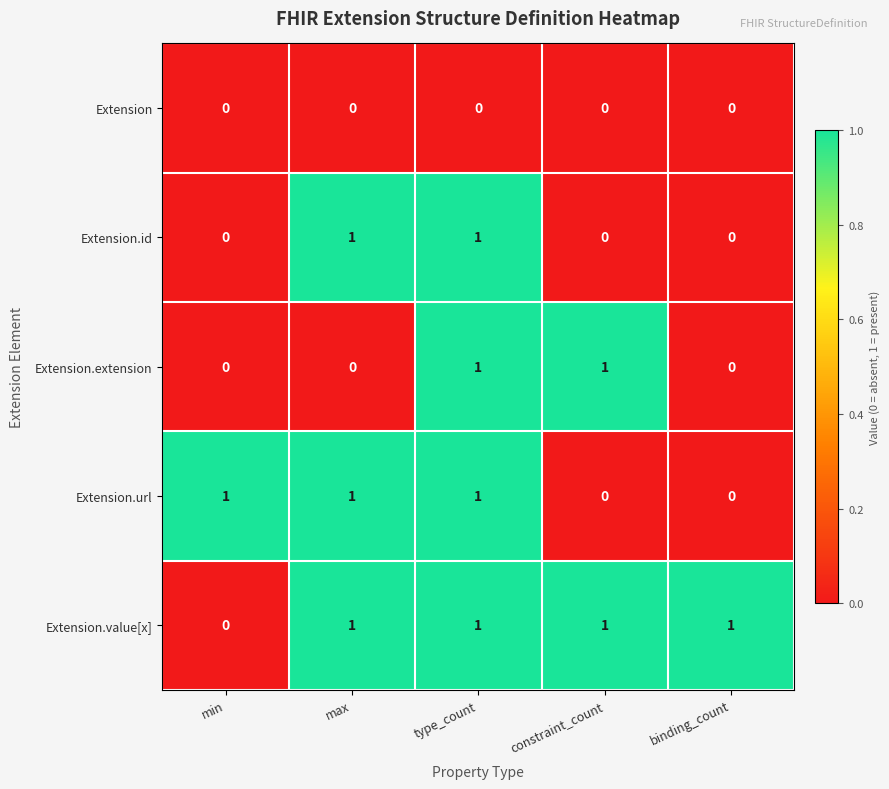

At which category is the sum across all series the highest?

type_count